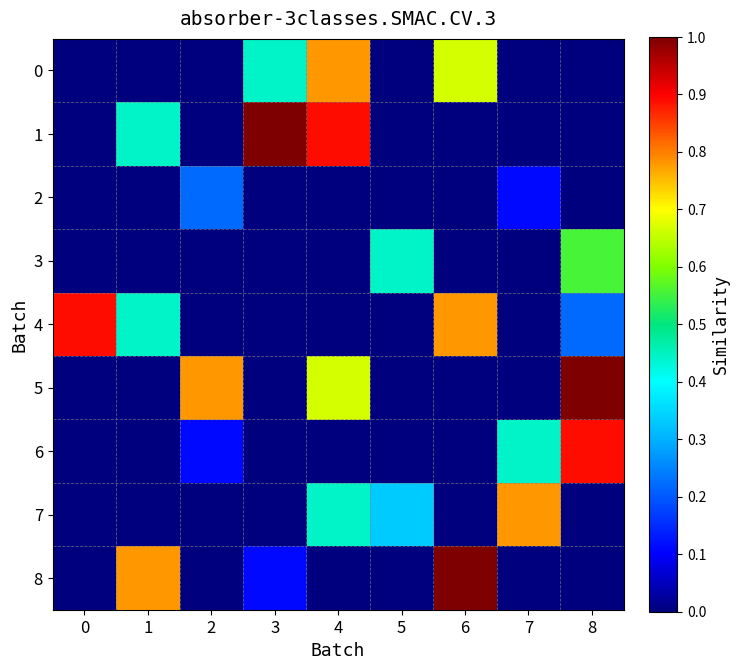

Which series has the largest total across all categories?

5